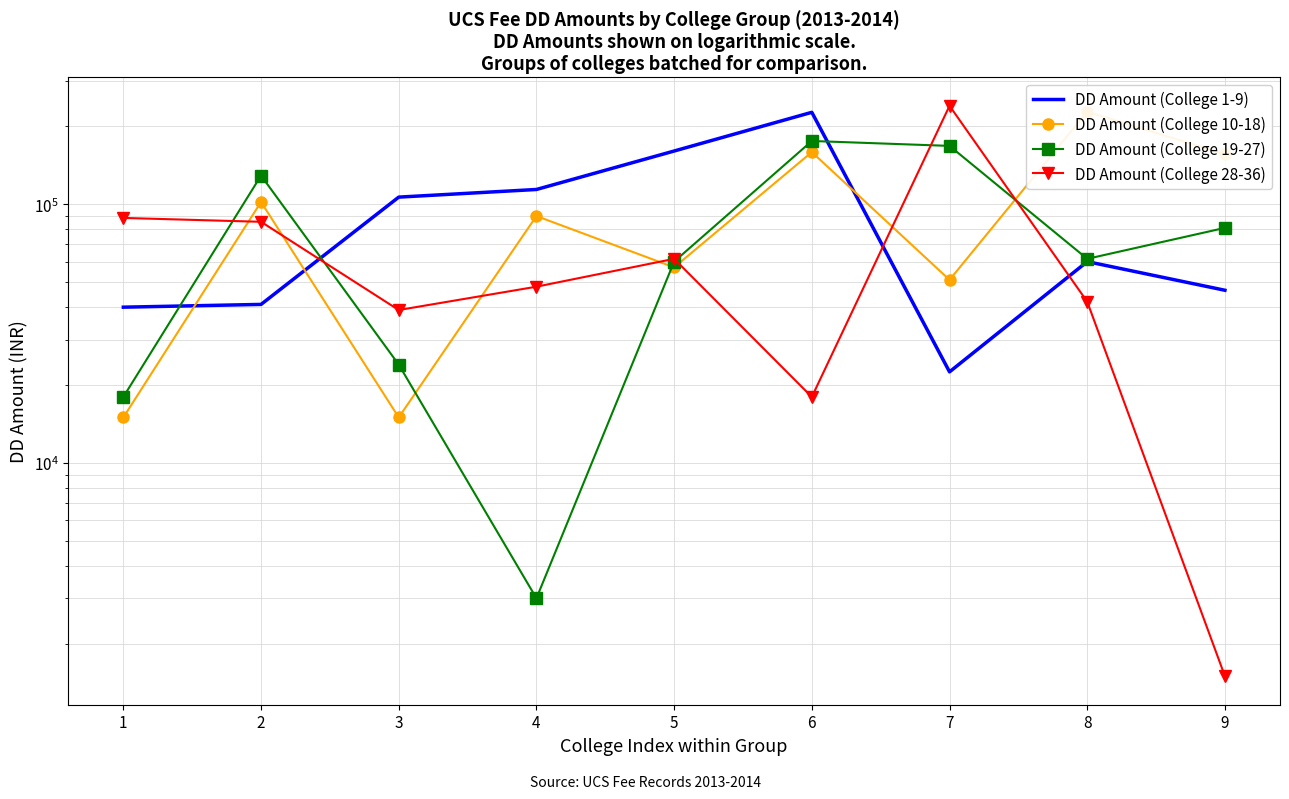

How many lines are shown in the chart?

4